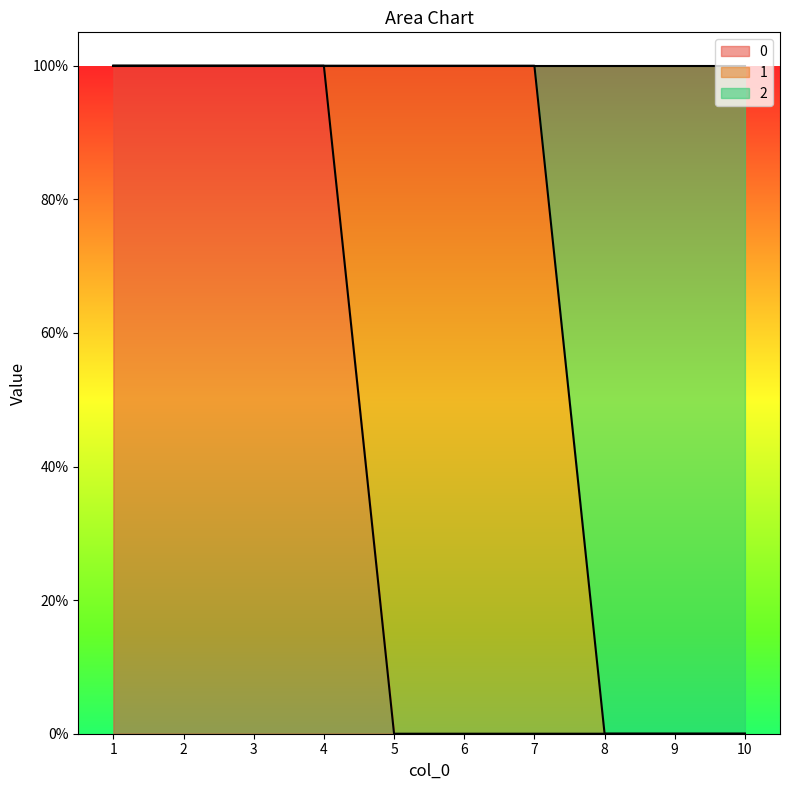

How many categories are shown in the chart?

10